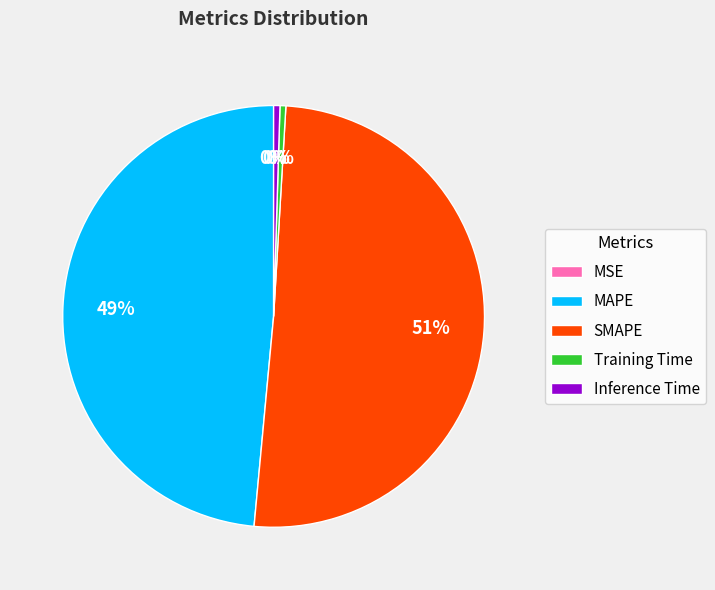

Is it true that Inference Time is 0% of the pie?

True